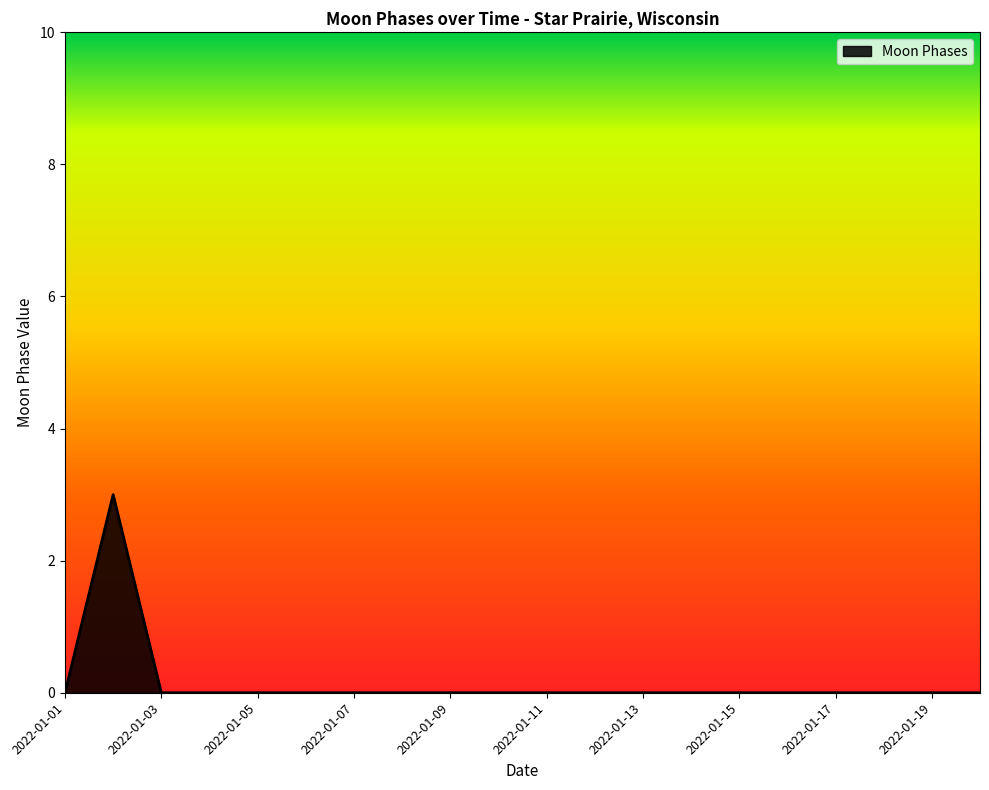

What is the greatest value displayed?

3